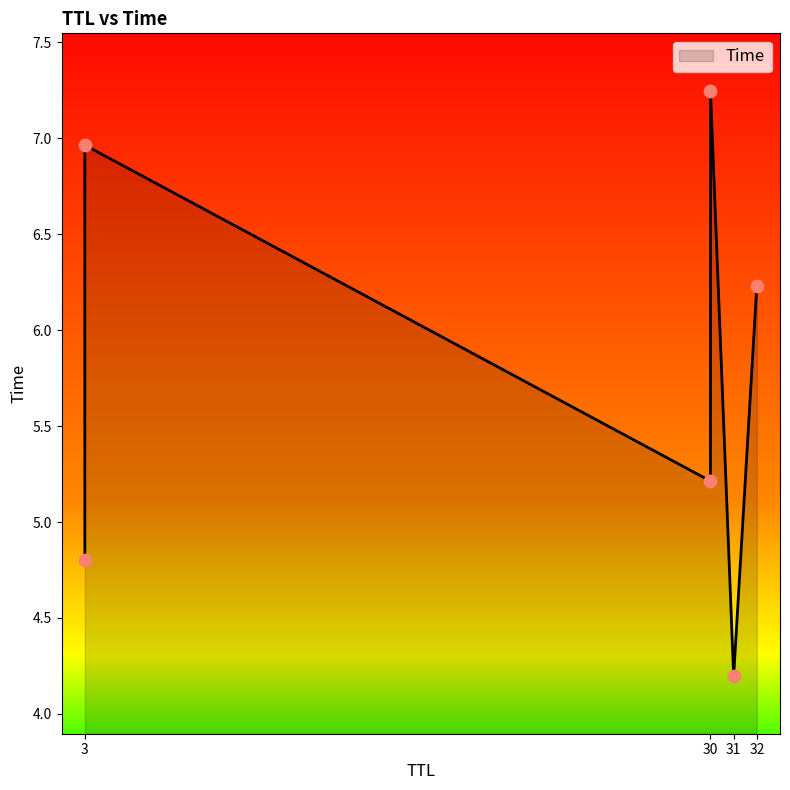

What is the ratio of the value at 30 to the value at 30?

0.7